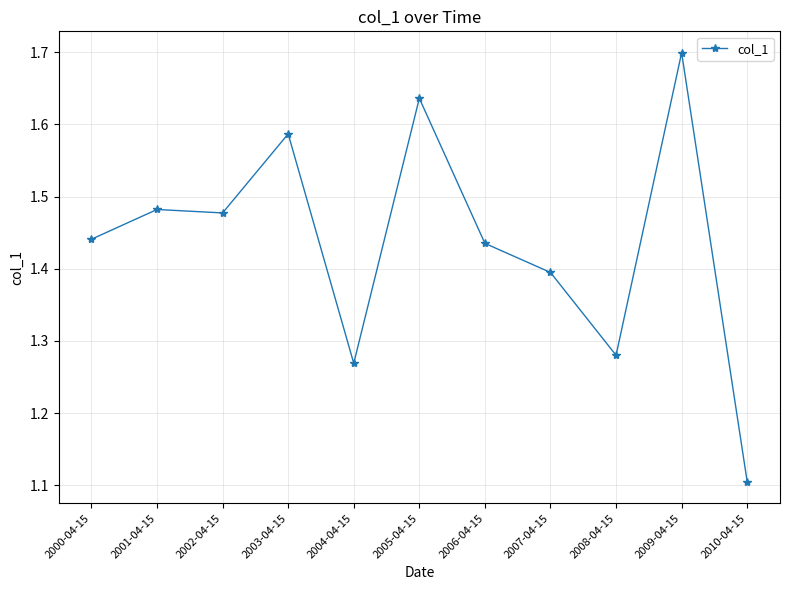

What is the greatest value displayed?

1.7